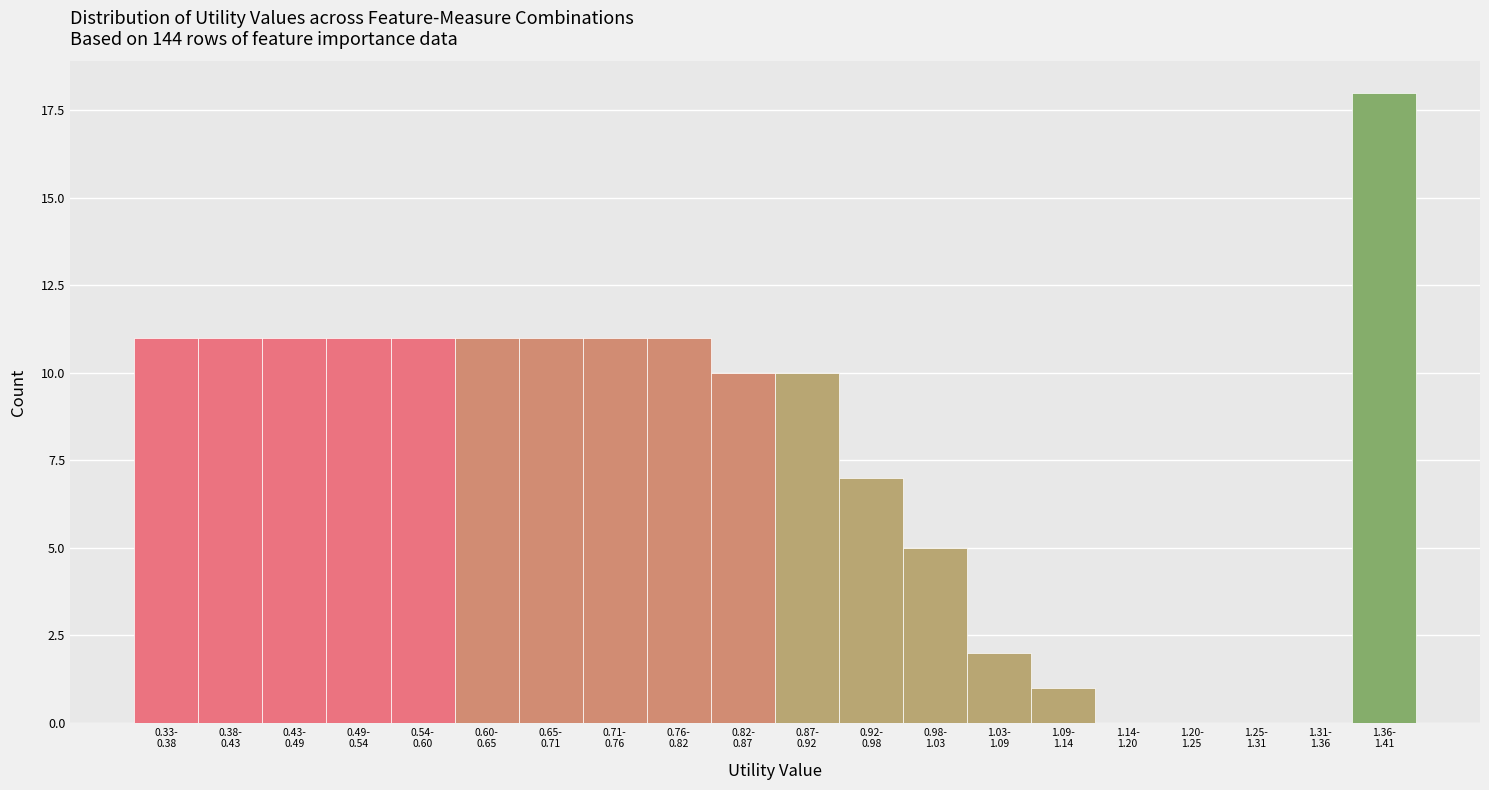

What is the greatest value displayed?

18